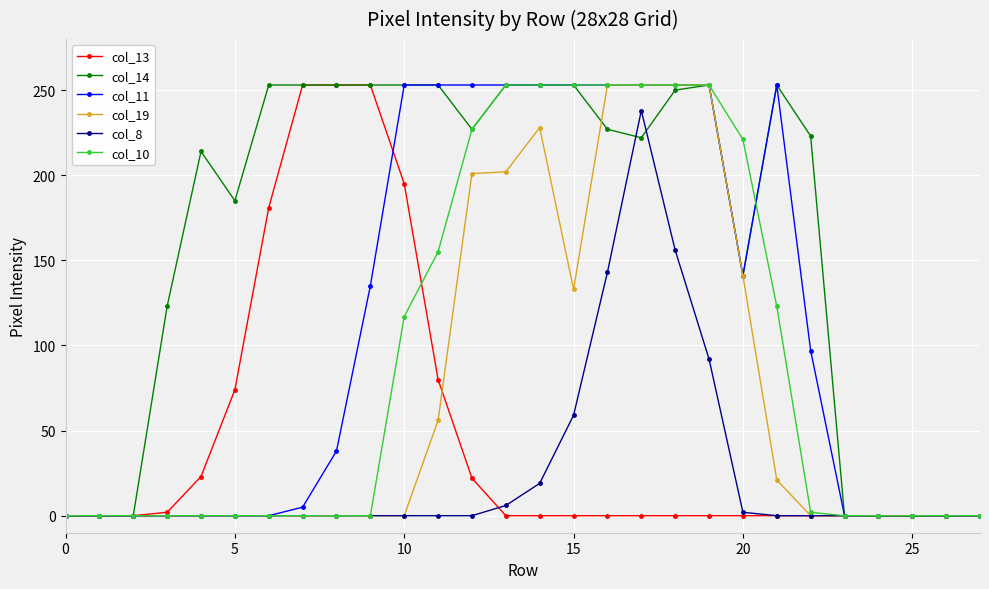

Rank the series by their average value, from highest to lowest.

col_14, col_11, col_10, col_19, col_13, col_8